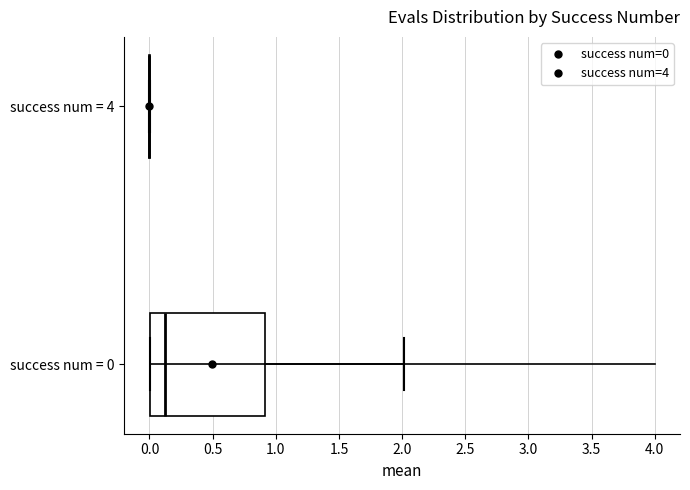

Which box is the widest, from its left edge to its right edge?

success num = 0